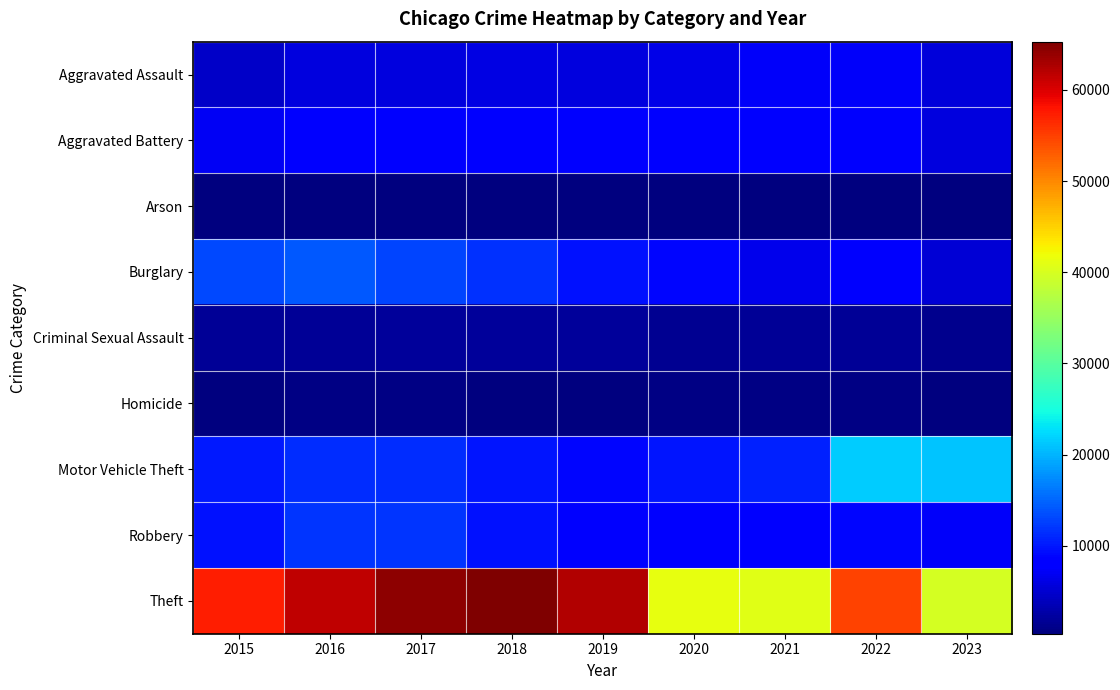

At which category is the sum across all series the highest?

2017